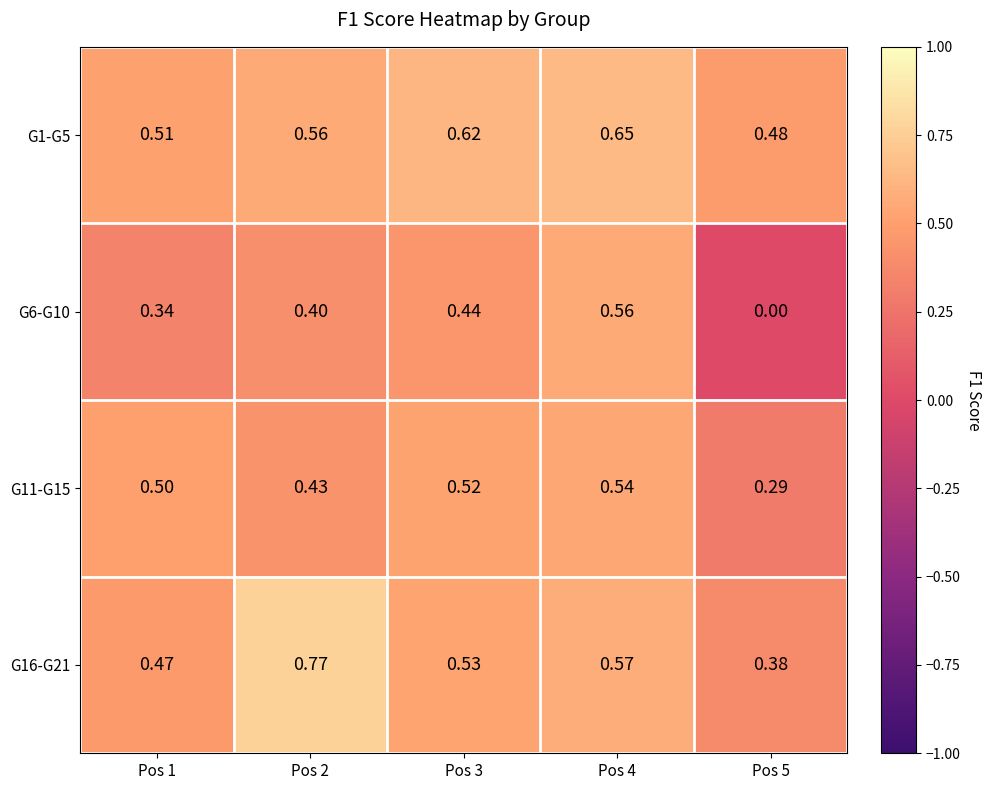

Is the value of G16-G21 at Pos 2 greater than the value of G6-G10 at Pos 4?

Yes